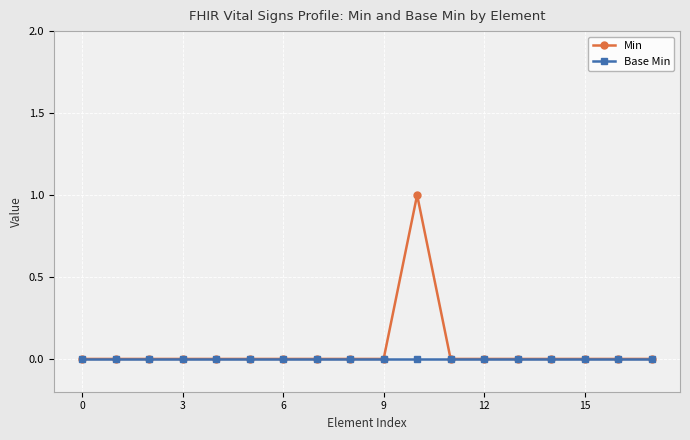

Rank the series by their maximum value, from lowest to highest.

Base Min, Min